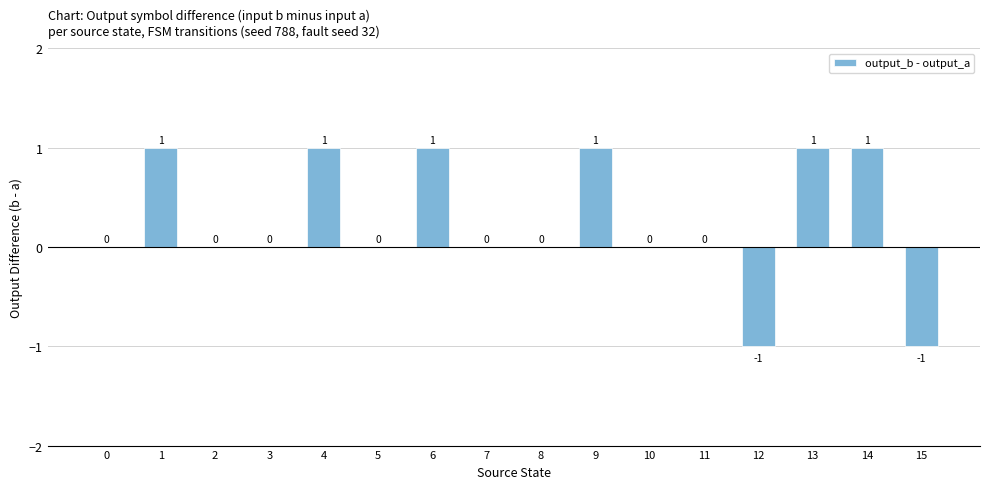

Is it true that the value at 12 is -1?

True